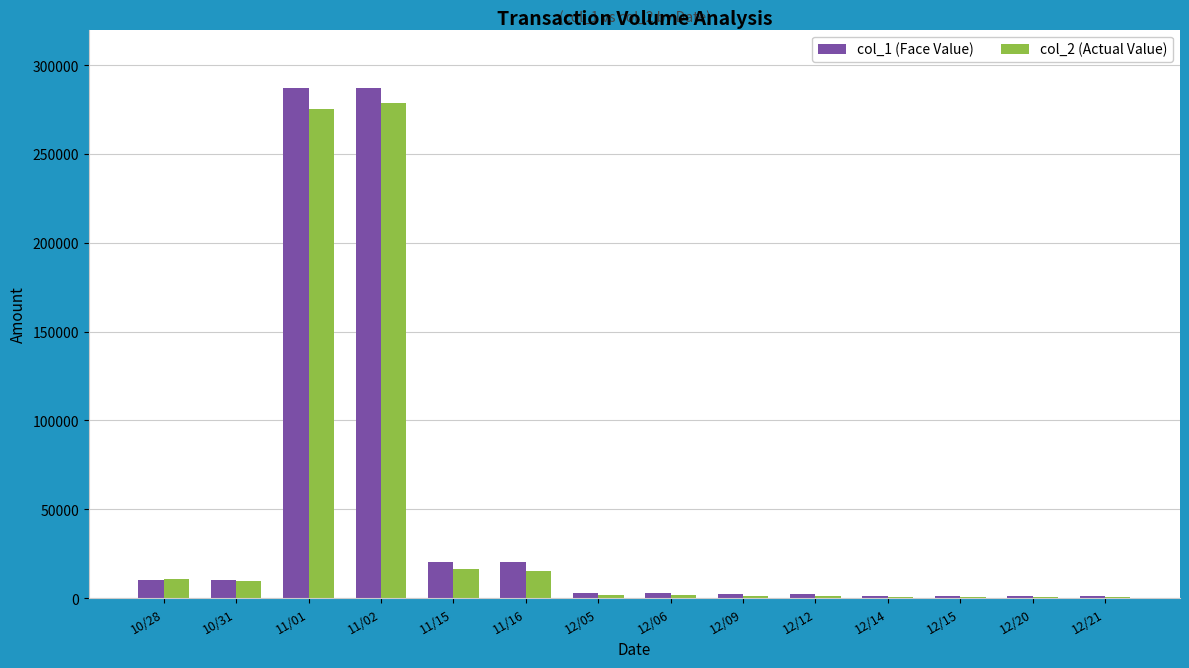

What is the total value across all series at 10/31?

19800